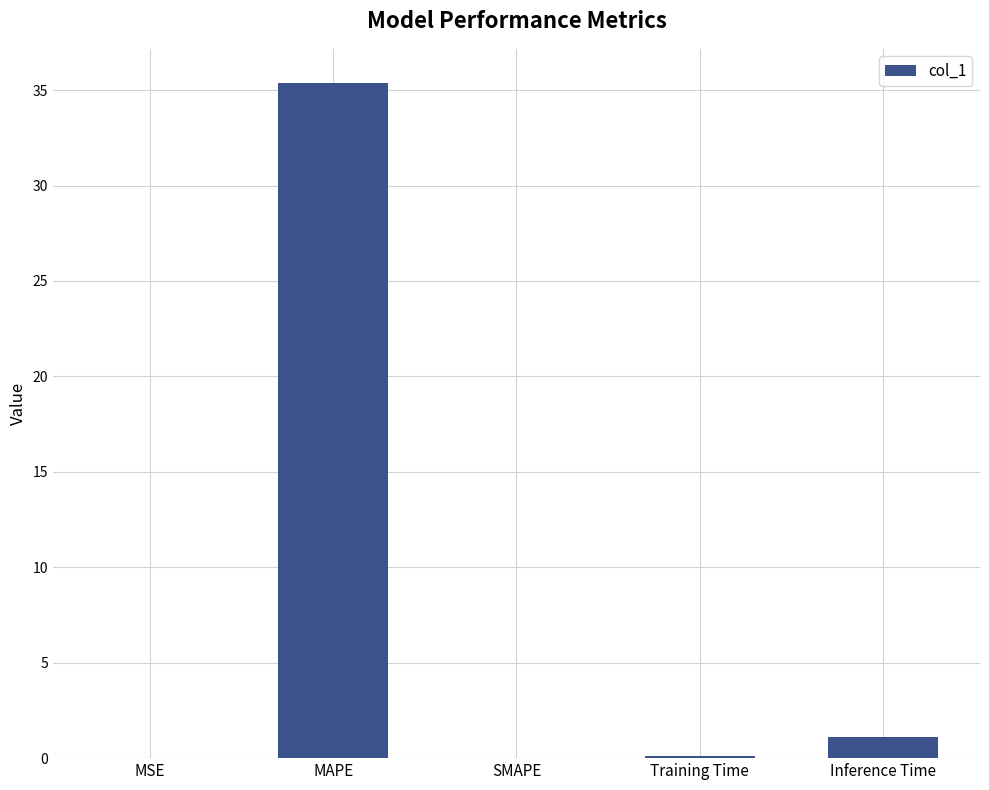

What is the change in value from SMAPE to Inference Time?

+1.1